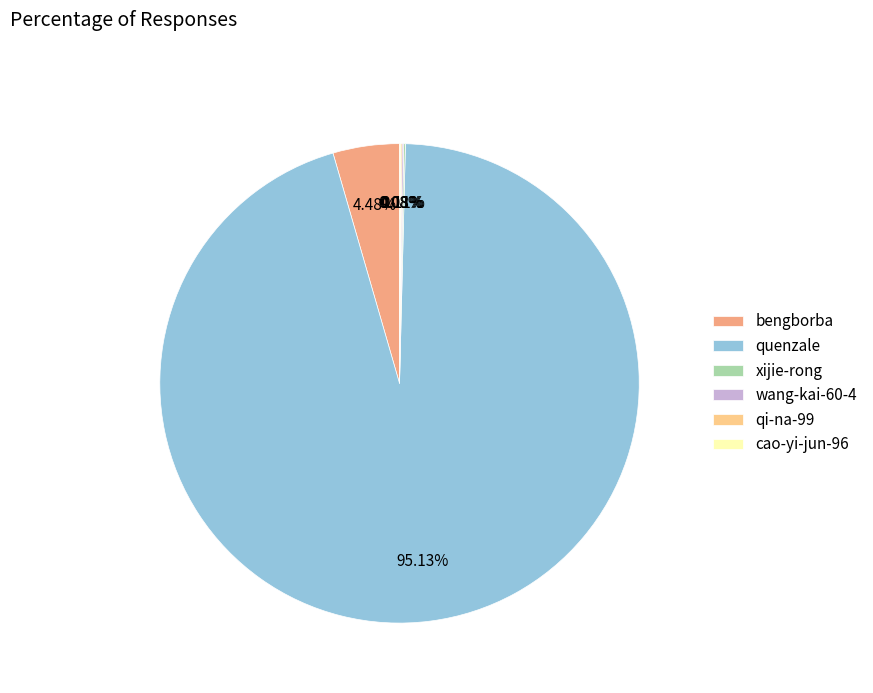

What is the largest slice in the pie chart?

quenzale